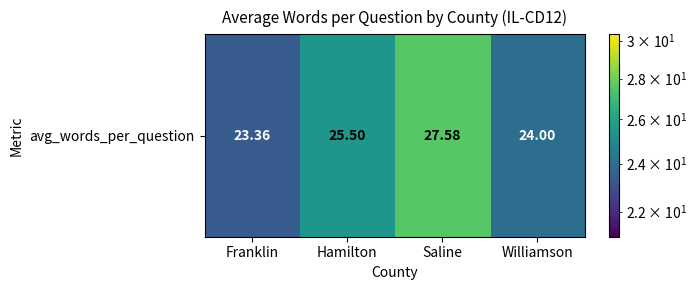

Which has a higher value, Franklin or Hamilton?

Hamilton